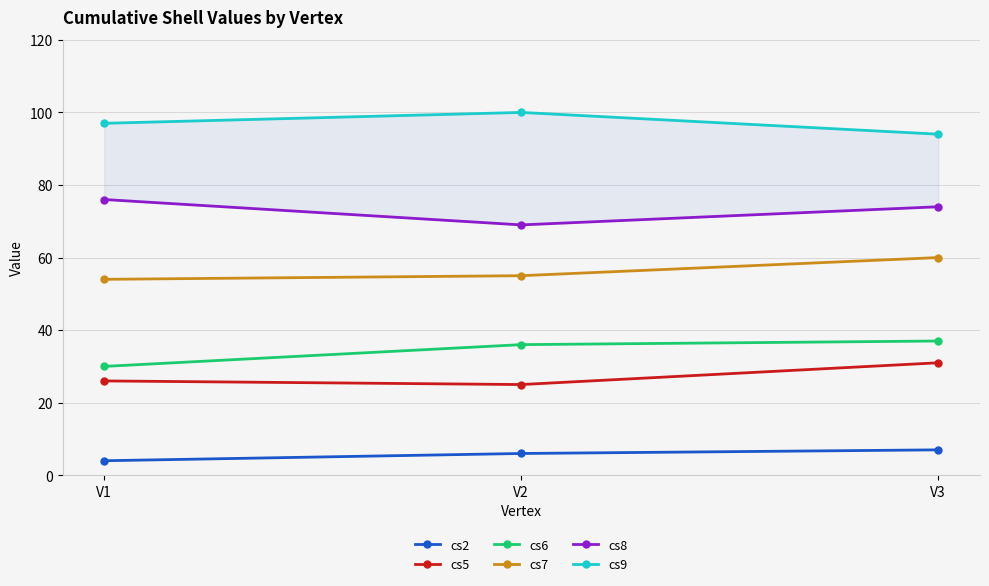

What is the sum of the cs8 values at V2 and V3?

143